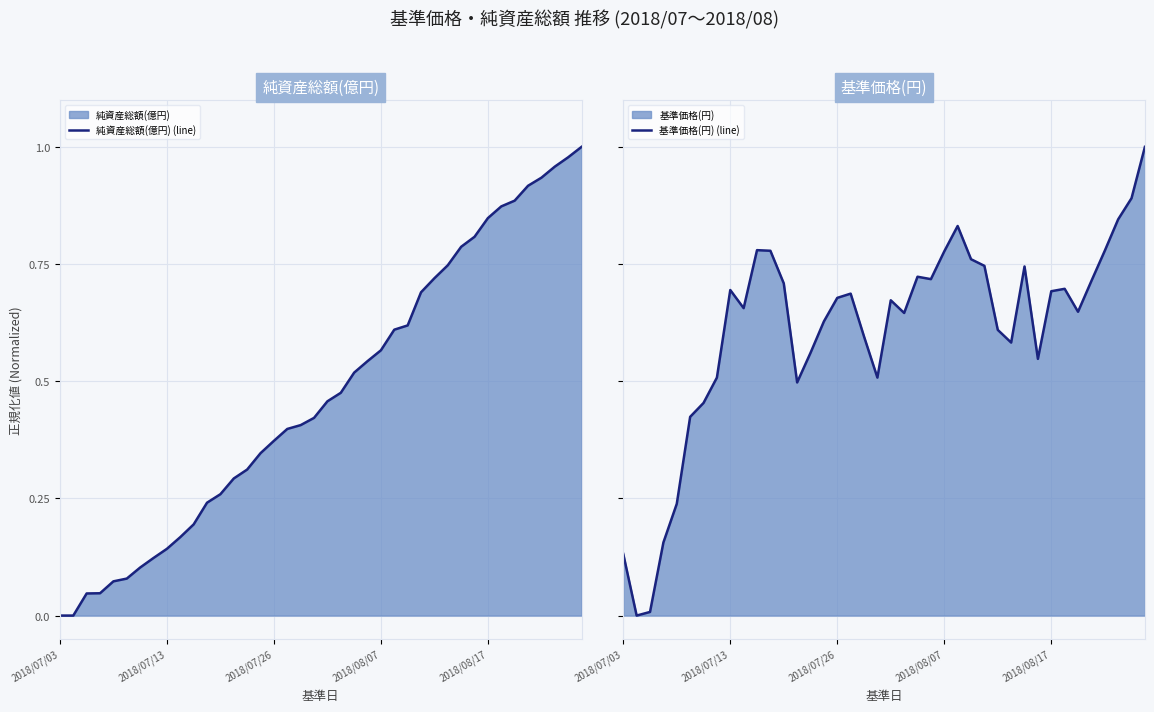

True or false: 基準価格(円) (line) and 純資産総額(億円) (line) cross at least once.

True